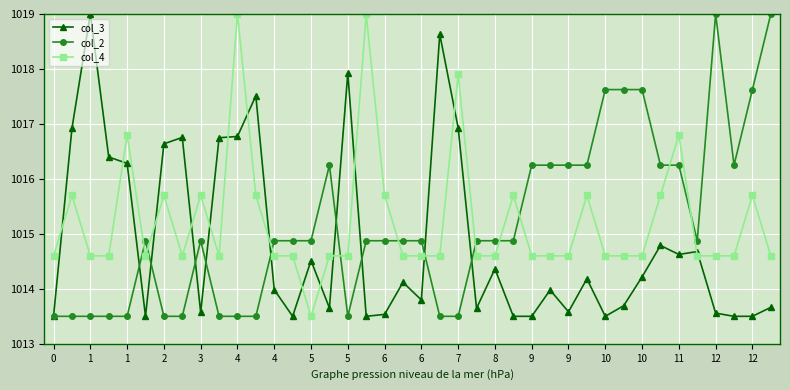

How many lines are shown in the chart?

3